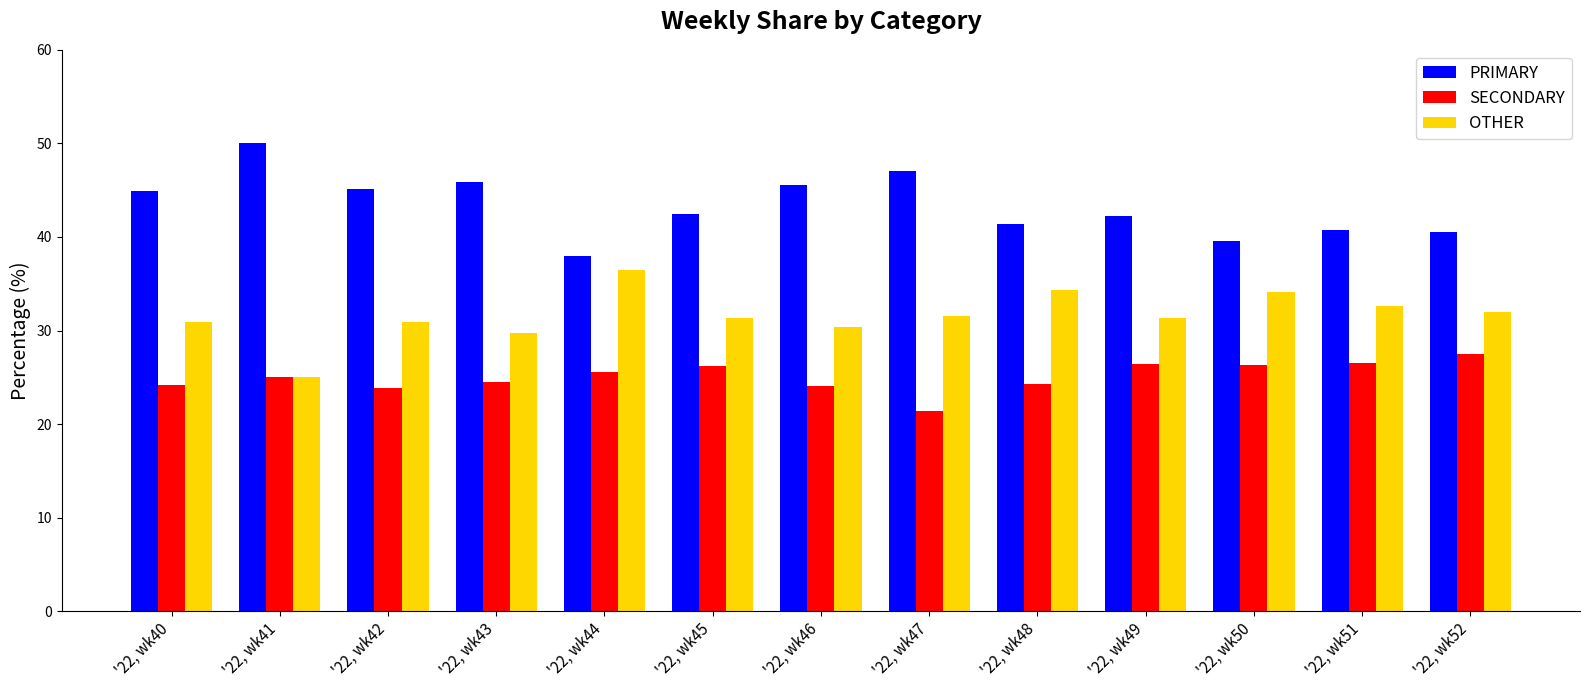

How many groups of bars are there?

13